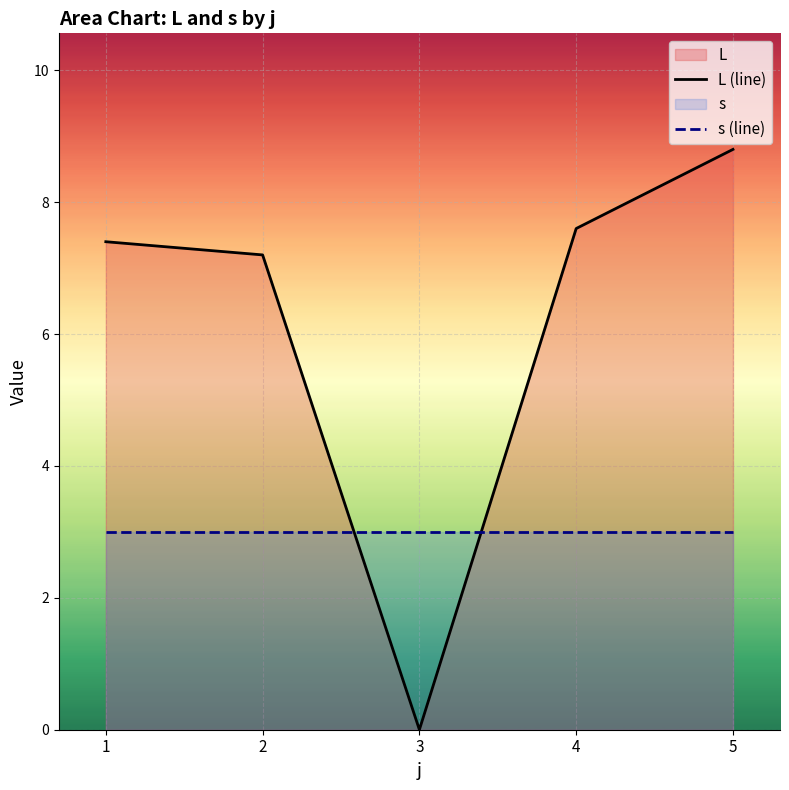

Reading right to left, transcribe all the data shown in this chart.

L (line): 5=8.8	4=7.6	3=0.0	2=7.2	1=7.4
s (line): 5=3.0	4=3.0	3=3.0	2=3.0	1=3.0